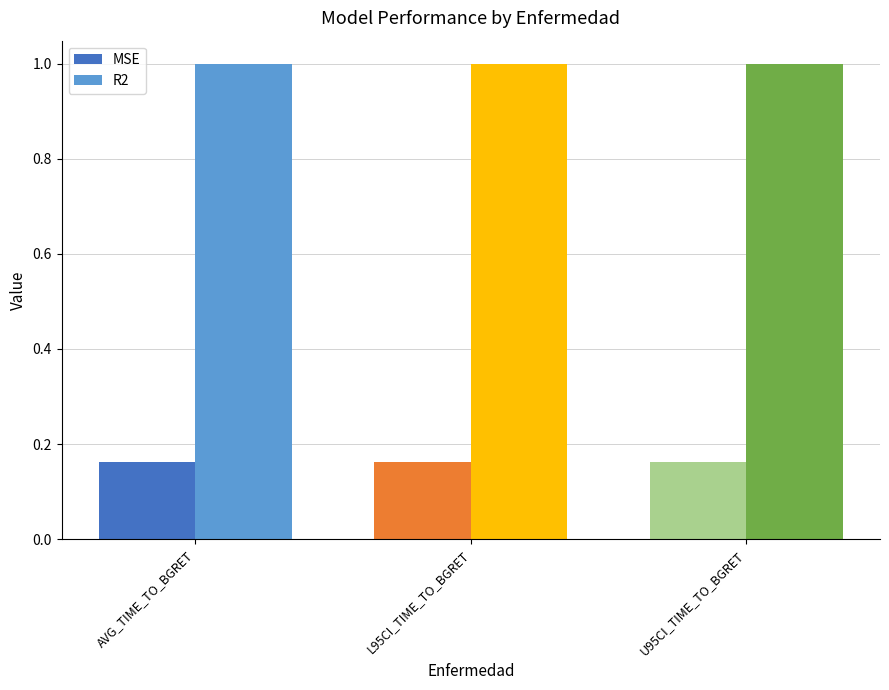

How many series are shown in this chart?

2